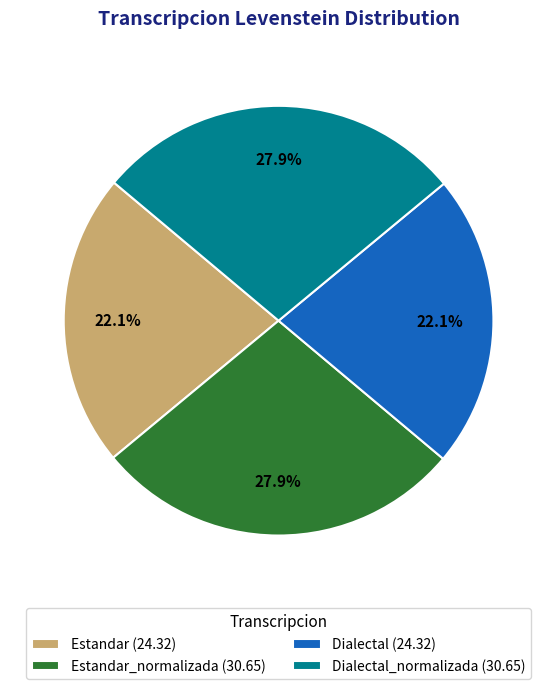

Does Estandar_normalizada (30.65) account for over 50% of the chart?

No